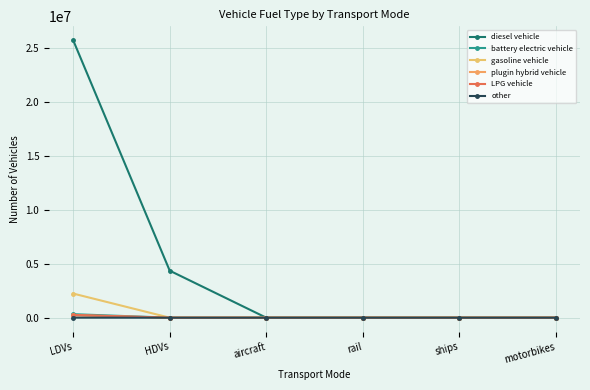

How many series are shown in this chart?

6